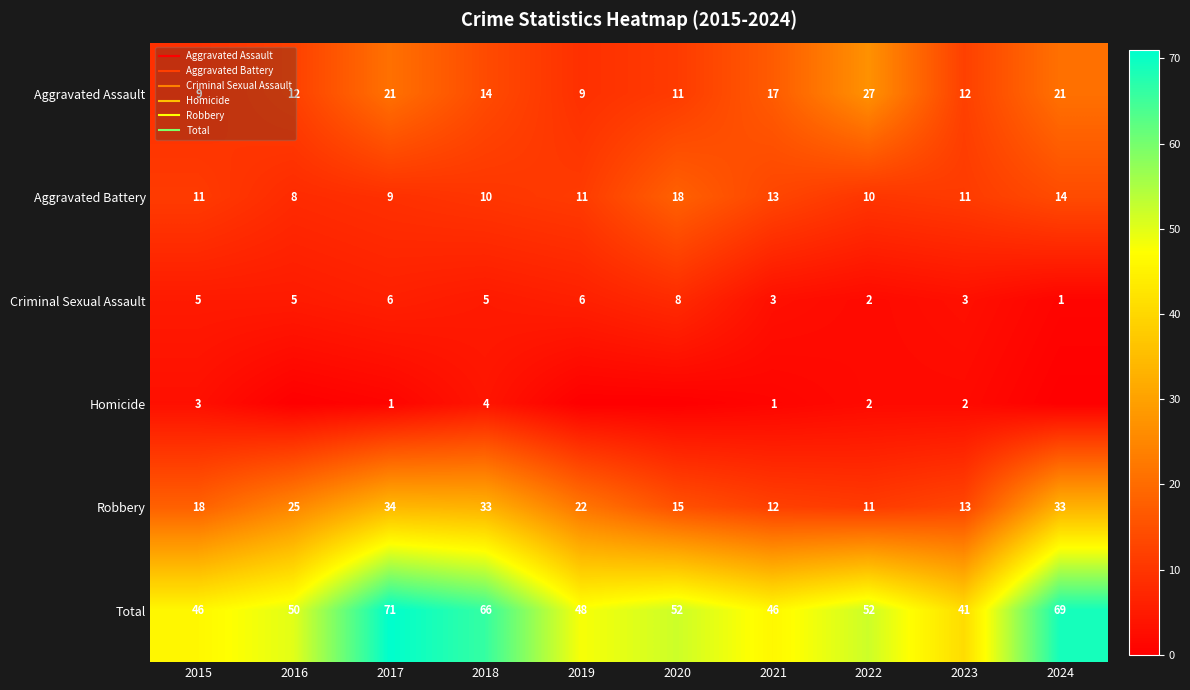

How many values in the Total series exceed 52?

3